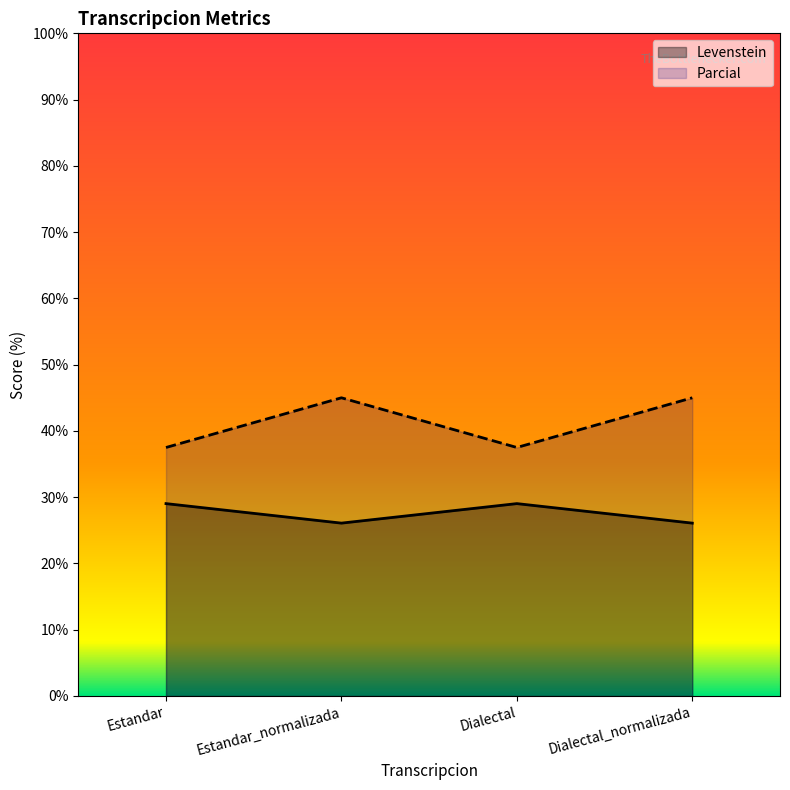

Rank the series at Estandar_normalizada from lowest to highest value.

Levenstein, Parcial